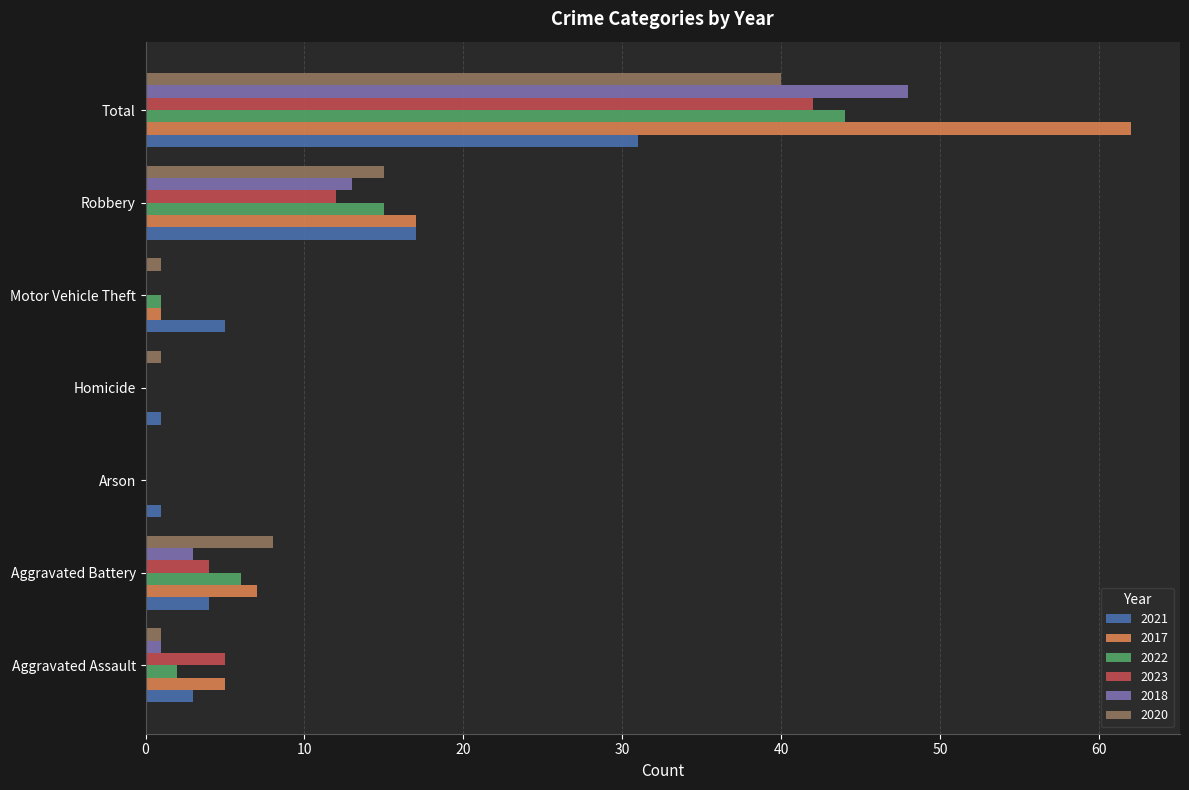

What is the greatest value displayed?

62